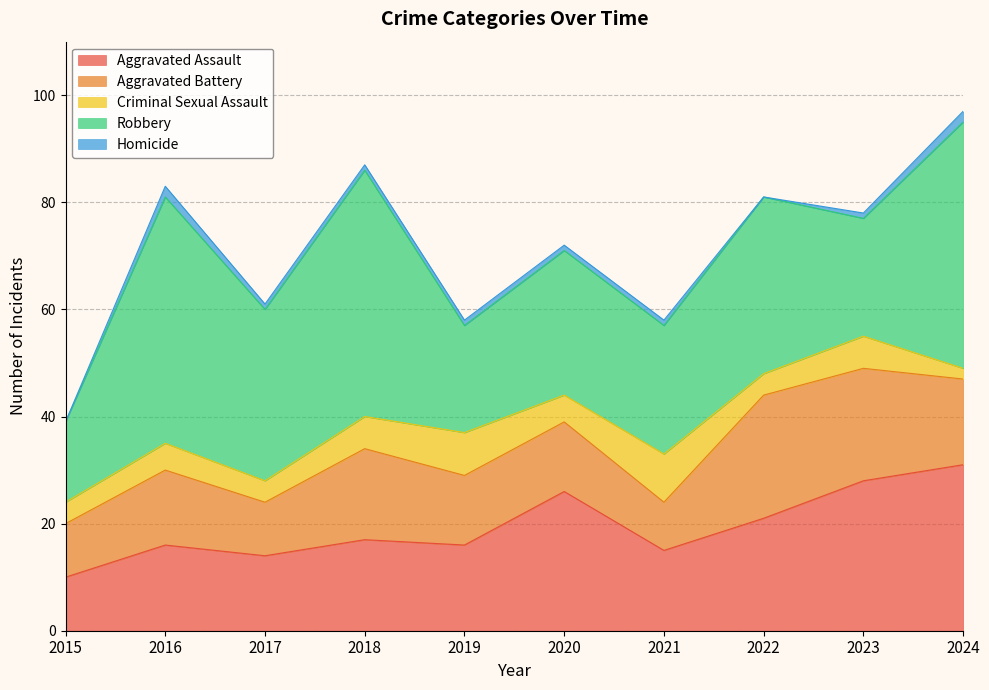

Does the chart have visible grid lines?

Yes